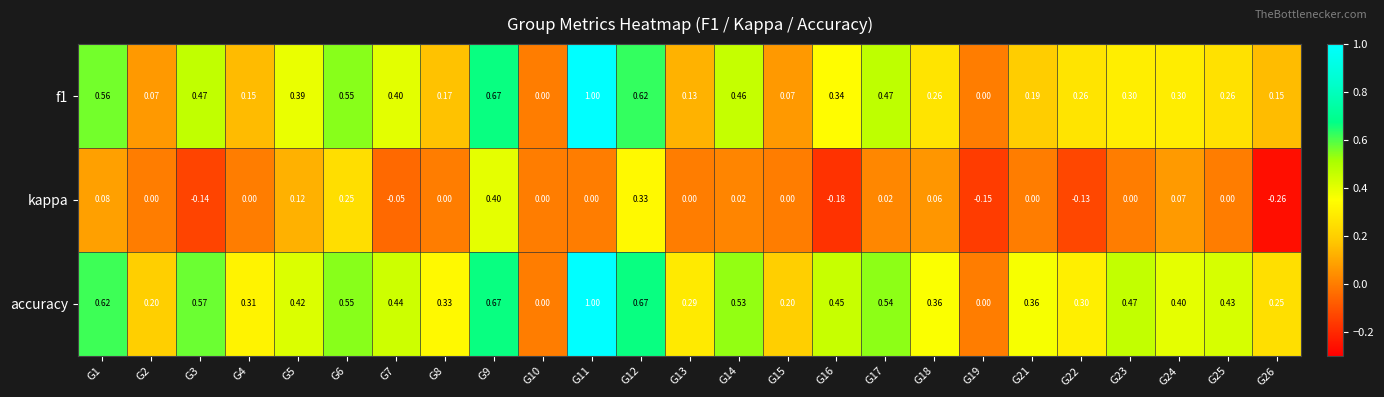

At G3, list the series in order from smallest to largest.

kappa, f1, accuracy